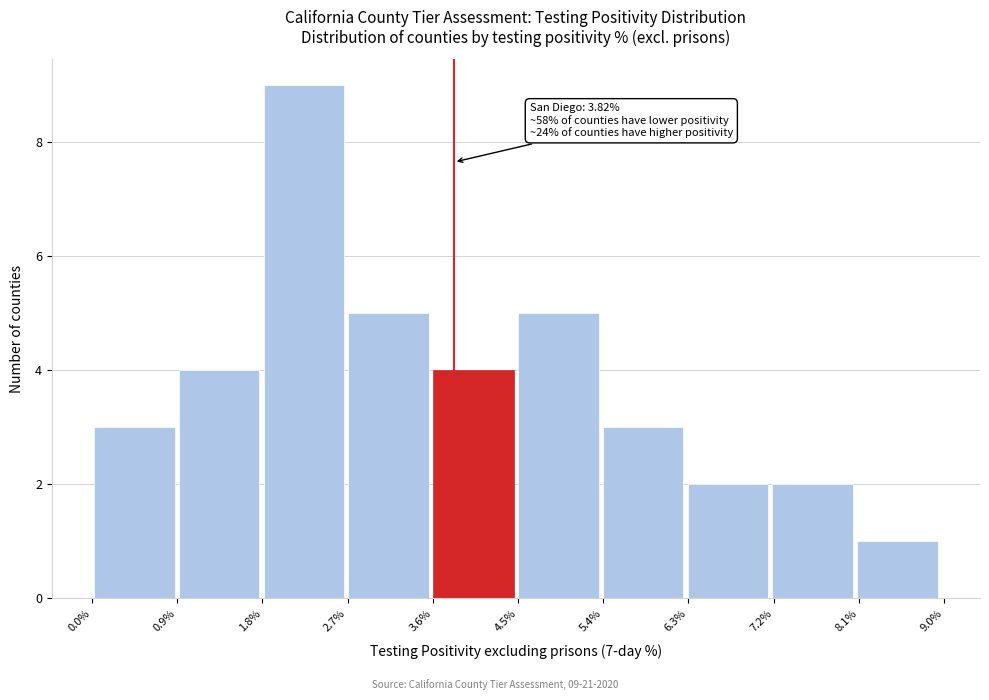

Which range on the x-axis has the tallest bar?

1.8 to 2.7